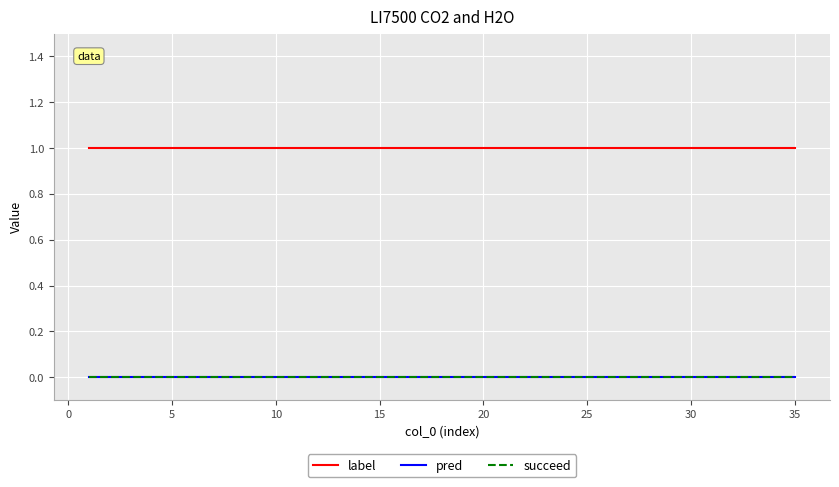

How many lines are shown in the chart?

3